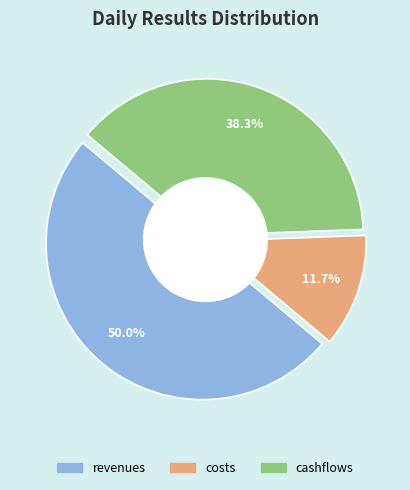

Combined, do costs and revenues account for over 50%?

Yes